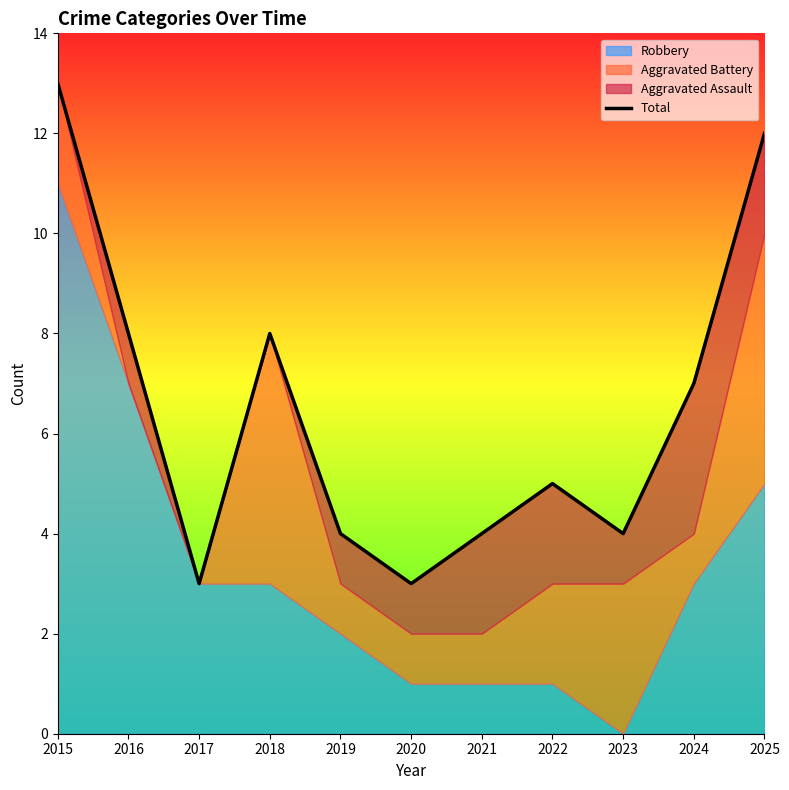

What is the maximum value shown in the chart?

13